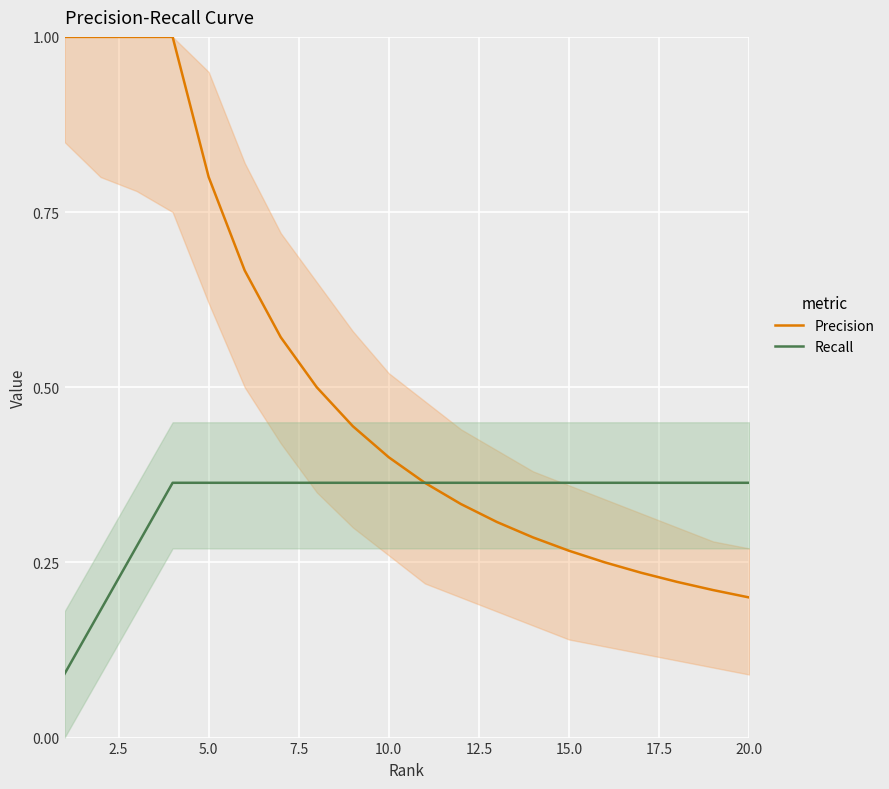

True or false: Precision has a value of 0.4 at 10.0.

True